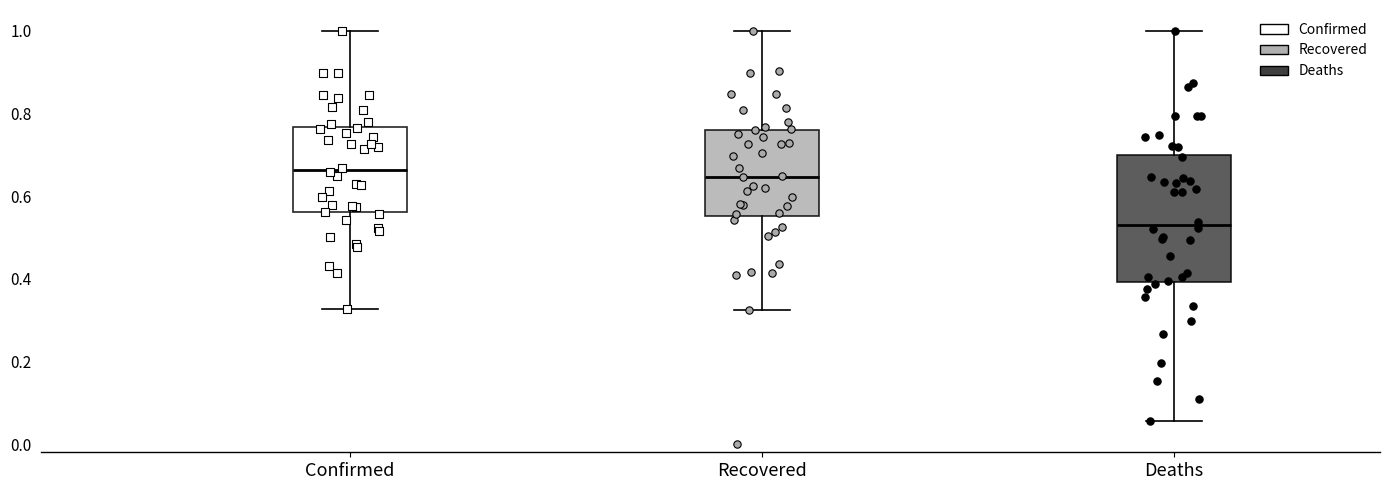

Where is the upper edge of the box for Deaths on the y-axis? The values are not printed on the chart, so give them approximately, as read against the axis.

0.70